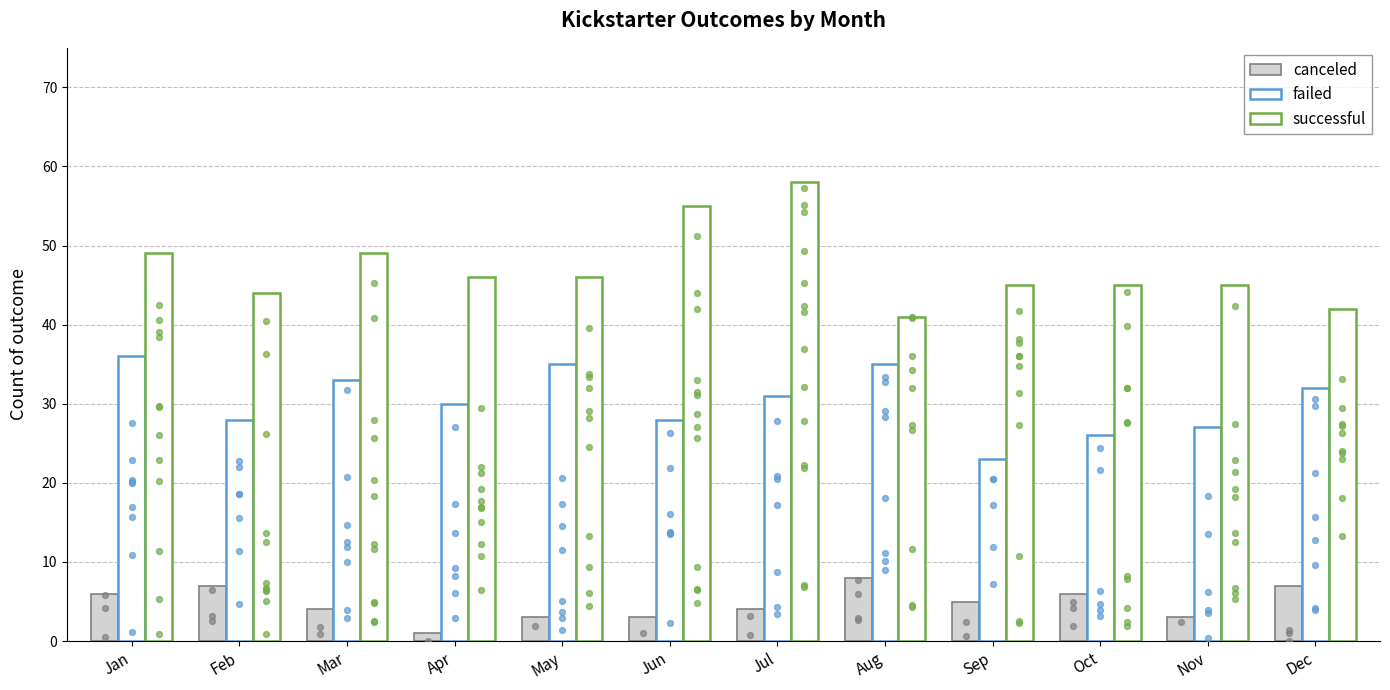

What is the total value across all series at Jun?

86